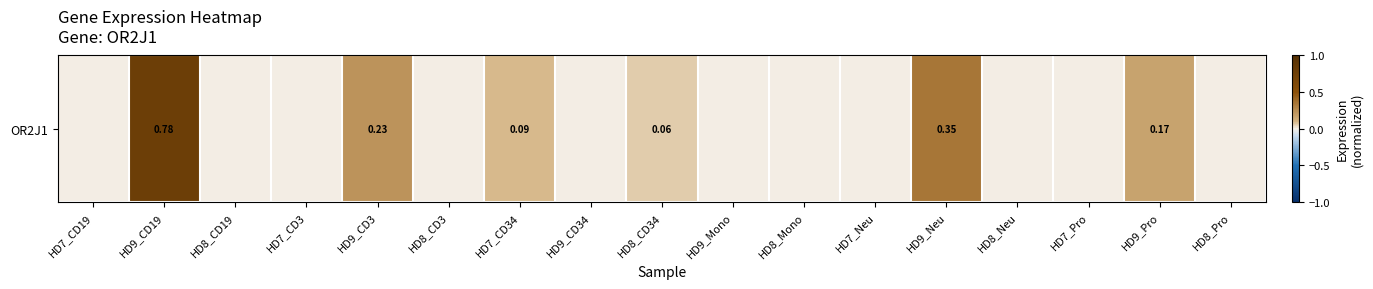

Rank the categories by value from lowest to highest.

HD7_CD19, HD8_CD19, HD7_CD3, HD8_CD3, HD9_CD34, HD9_Mono, HD8_Mono, HD7_Neu, HD8_Neu, HD7_Pro, HD8_Pro, HD8_CD34, HD7_CD34, HD9_Pro, HD9_CD3, HD9_Neu, HD9_CD19